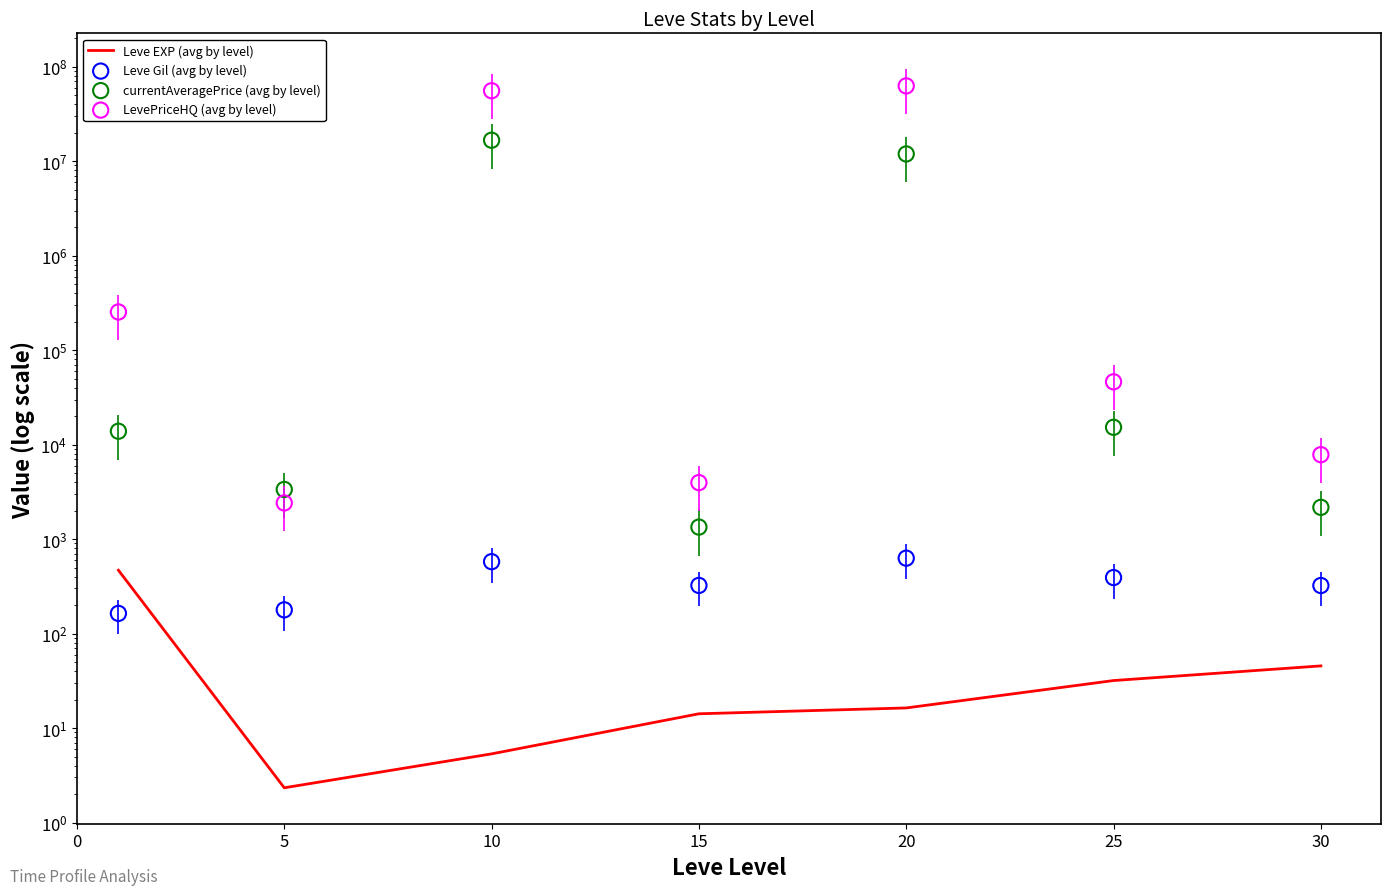

Which series has the widest spread of Y values?

LevePriceHQ (avg by level)